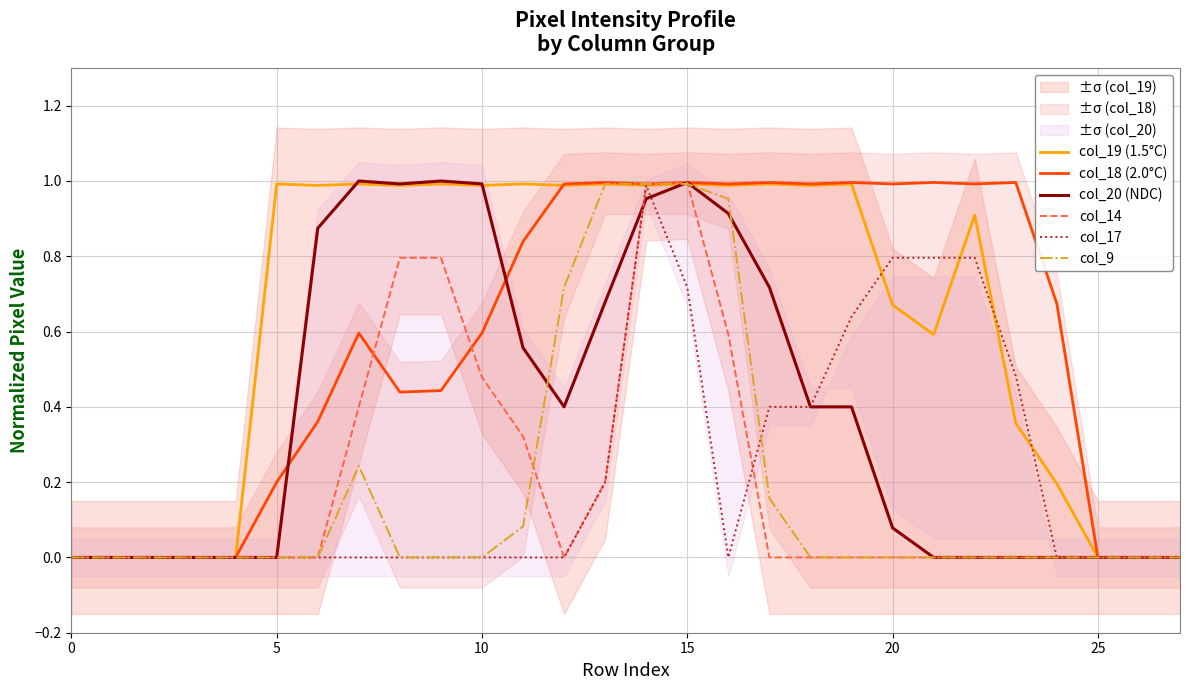

Rank the series at 11 from lowest to highest value.

col_17, col_9, col_14, col_20 (NDC), col_18 (2.0°C), col_19 (1.5°C)